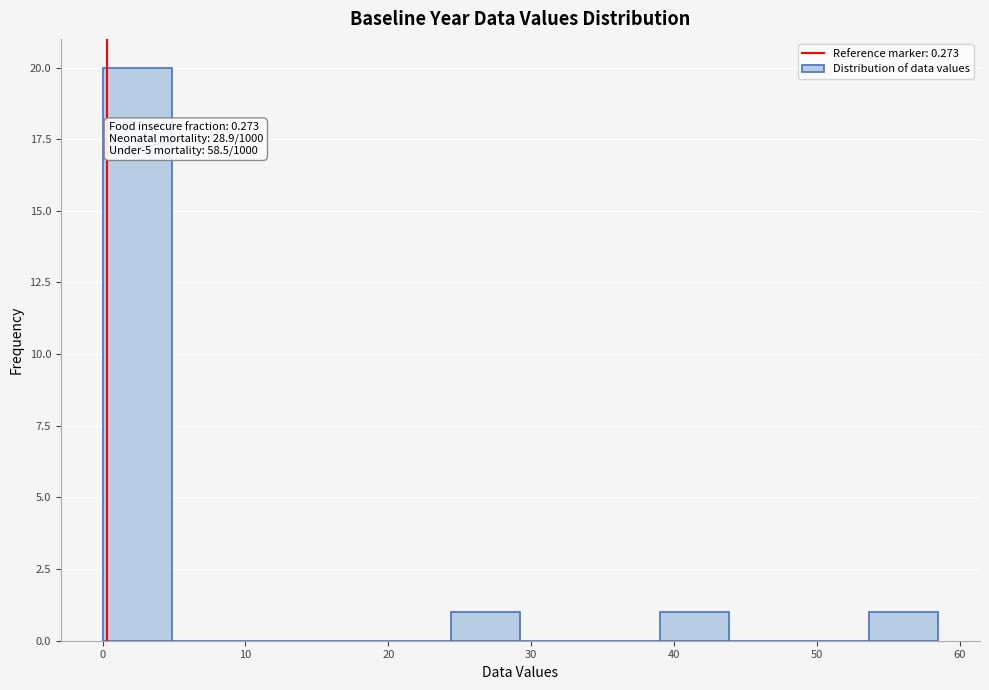

Over which range of the x-axis is the bar tallest?

0 to 5